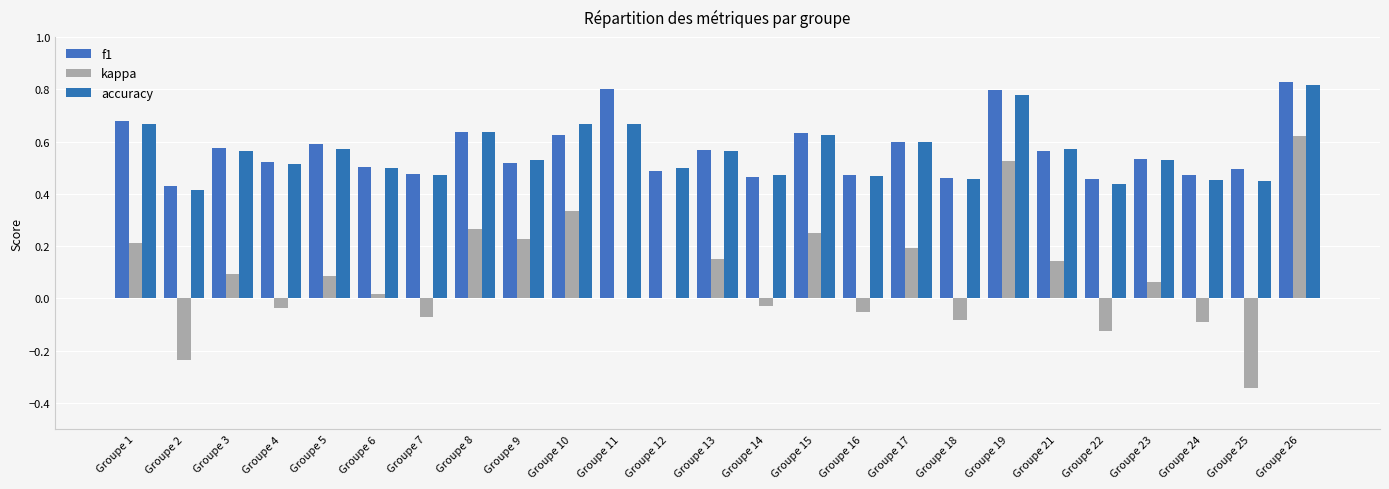

Rank the categories by f1 value from highest to lowest.

Groupe 26, Groupe 11, Groupe 19, Groupe 1, Groupe 8, Groupe 15, Groupe 10, Groupe 17, Groupe 5, Groupe 3, Groupe 13, Groupe 21, Groupe 23, Groupe 4, Groupe 9, Groupe 6, Groupe 25, Groupe 12, Groupe 7, Groupe 24, Groupe 16, Groupe 14, Groupe 18, Groupe 22, Groupe 2